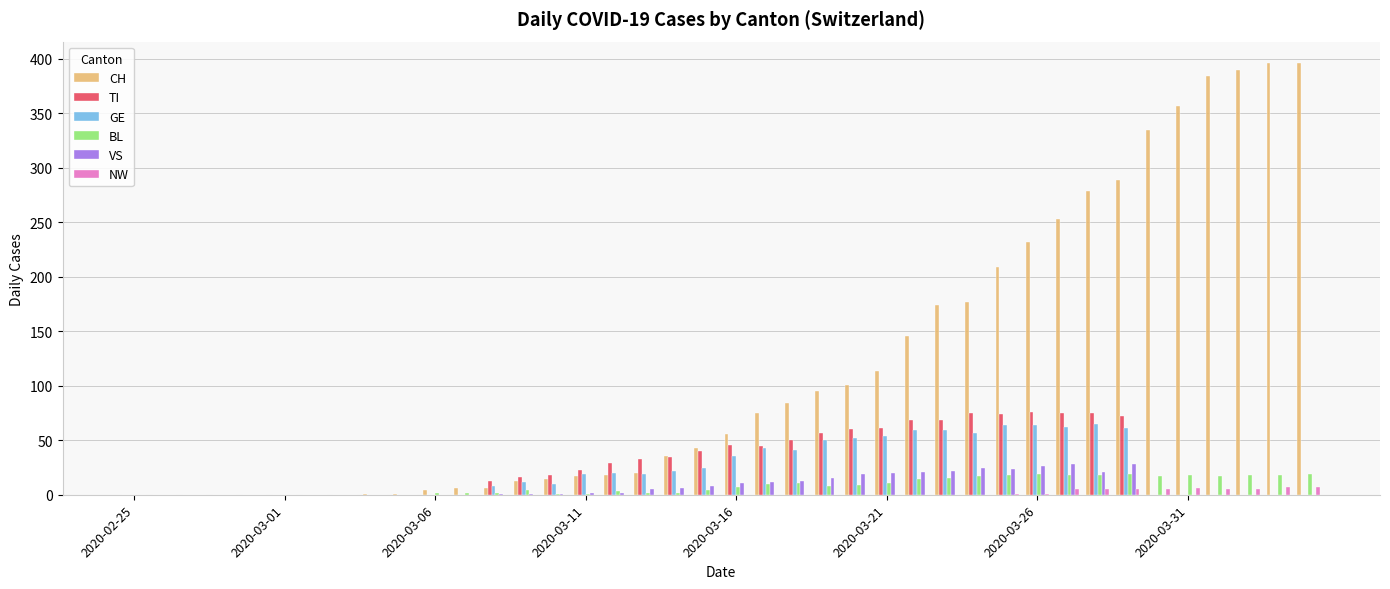

How many groups of bars are there?

40